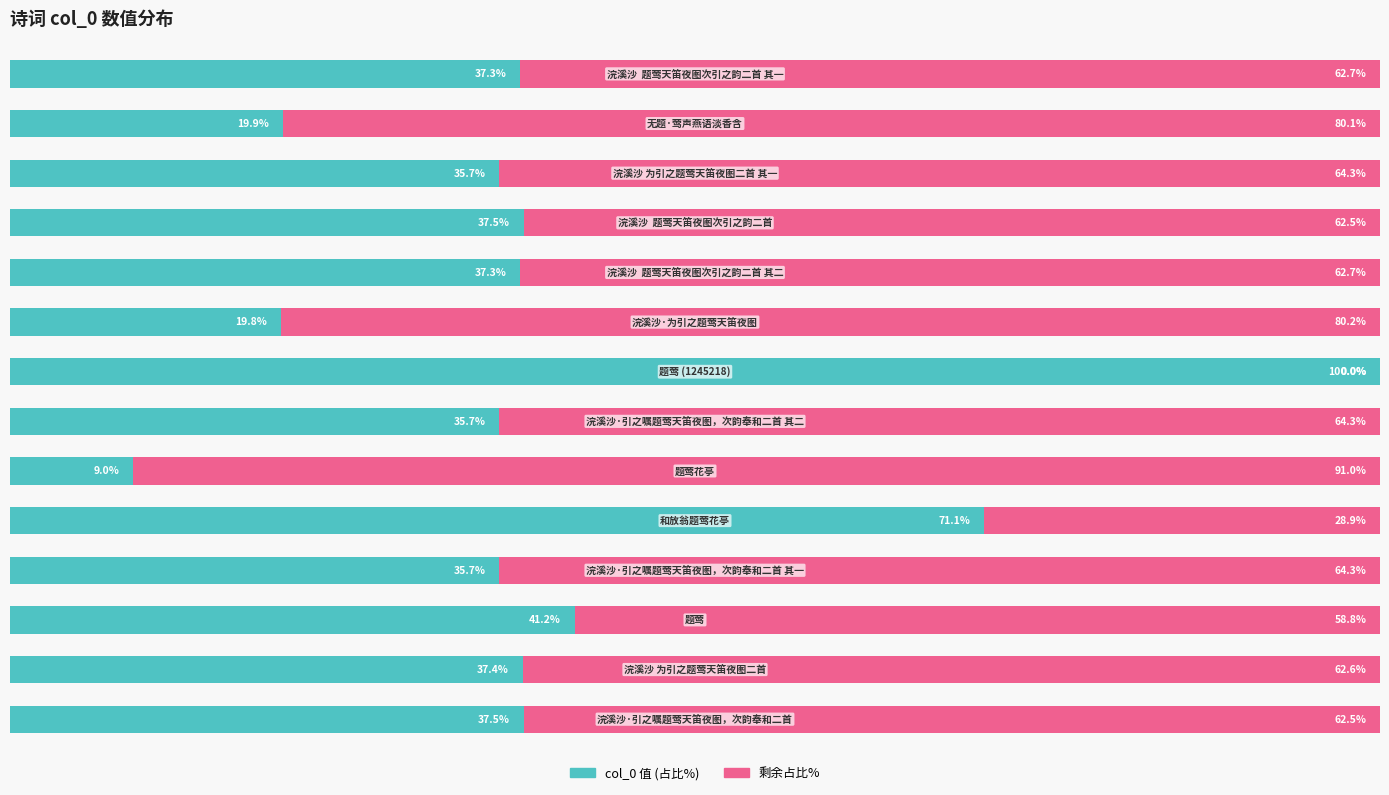

What are all the series names shown in the legend?

col_0 值 (占比%), 剩余占比%